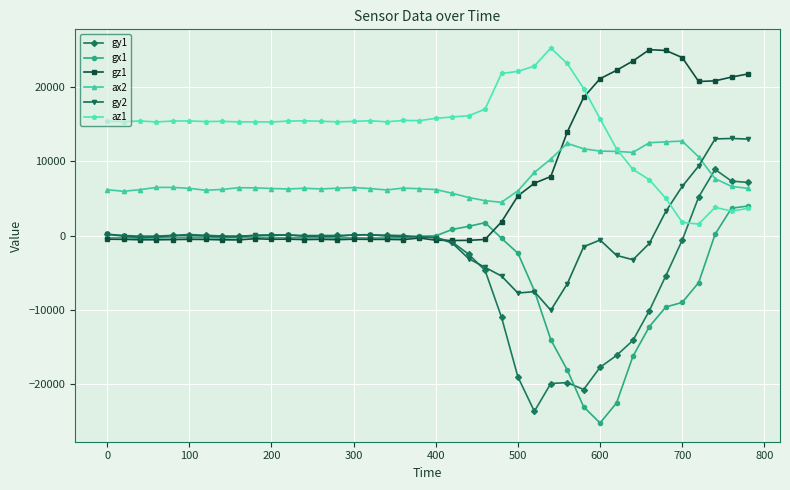

What is the minimum value shown in the chart?

-25287